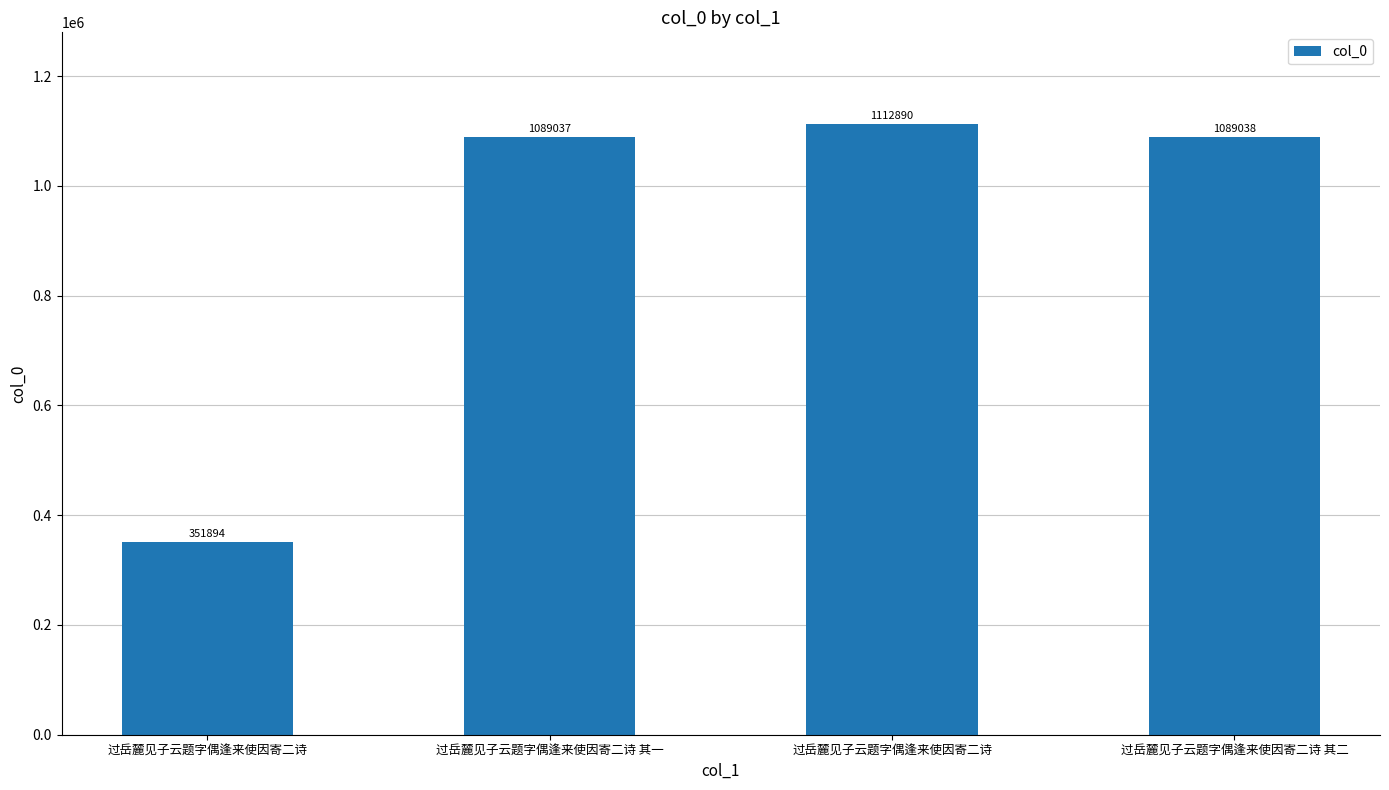

Rank the categories by value from highest to lowest.

过岳麓见子云题字偶逢来使因寄二诗, 过岳麓见子云题字偶逢来使因寄二诗 其二, 过岳麓见子云题字偶逢来使因寄二诗 其一, 过岳麓见子云题字偶逢来使因寄二诗